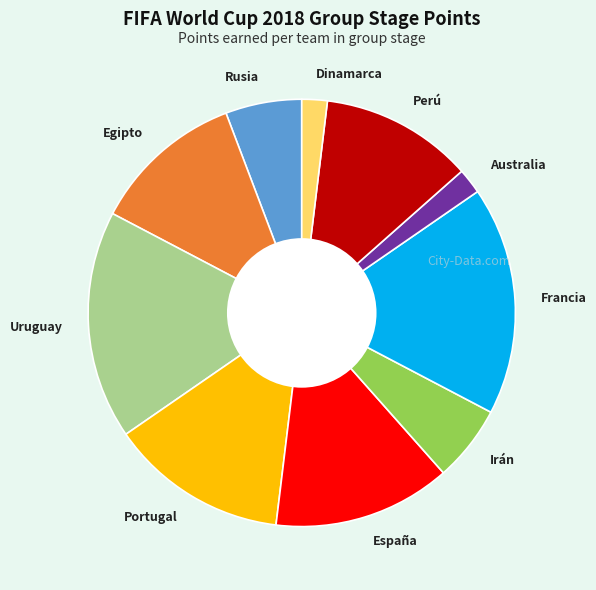

Is the sum of Australia and Dinamarca greater than half?

No